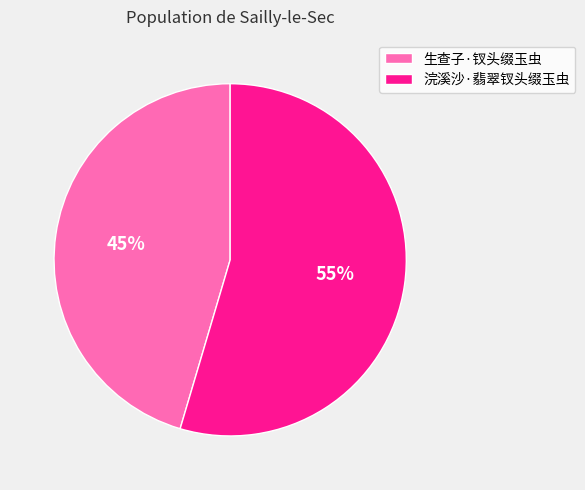

How many slices are in this pie chart?

2